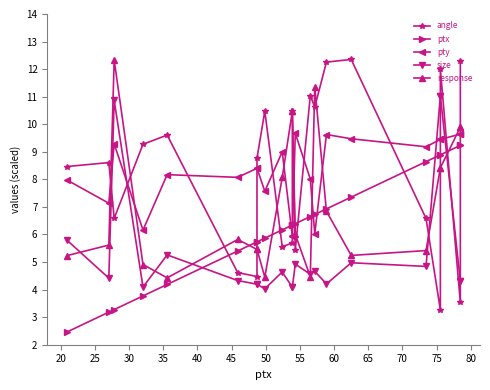

What is the sum of all response values?

158.7